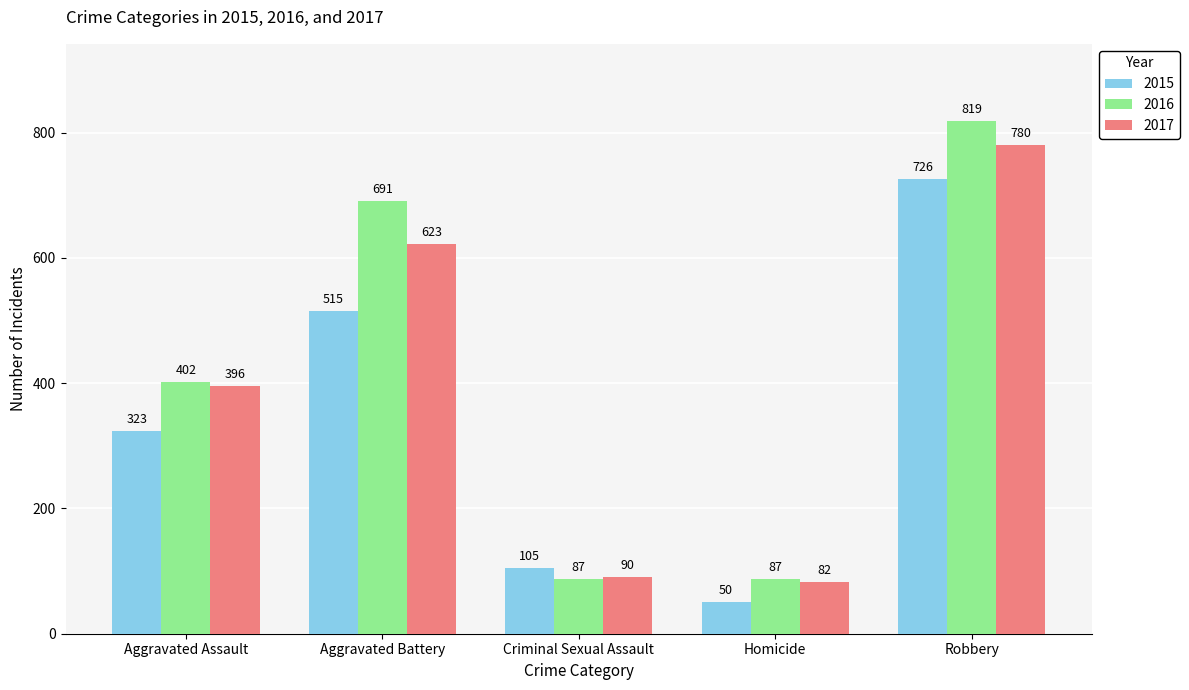

How many groups of bars are there?

5